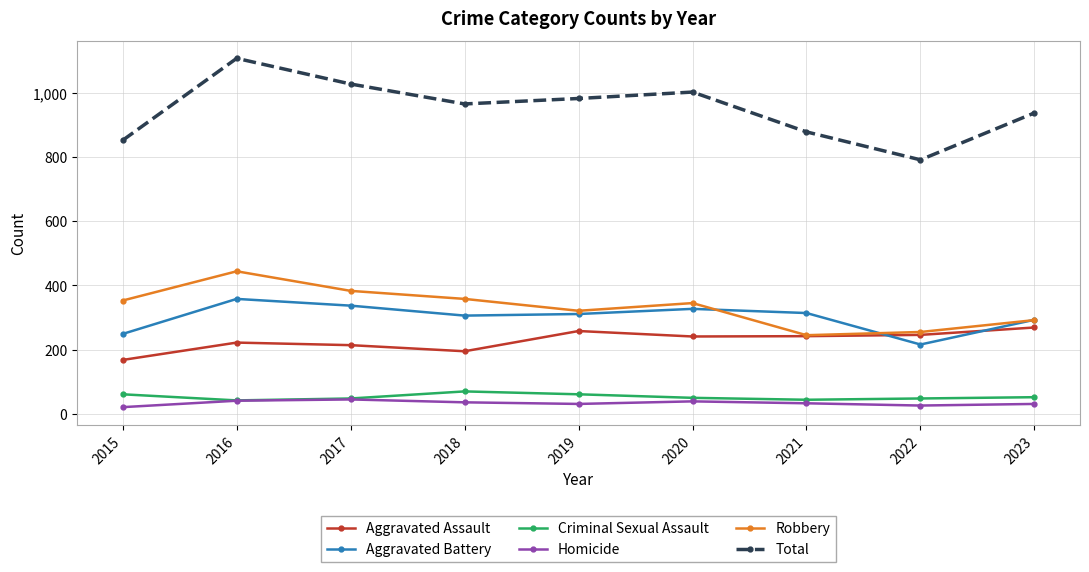

What is the value of the Aggravated Assault point at the 6th from the left?

241